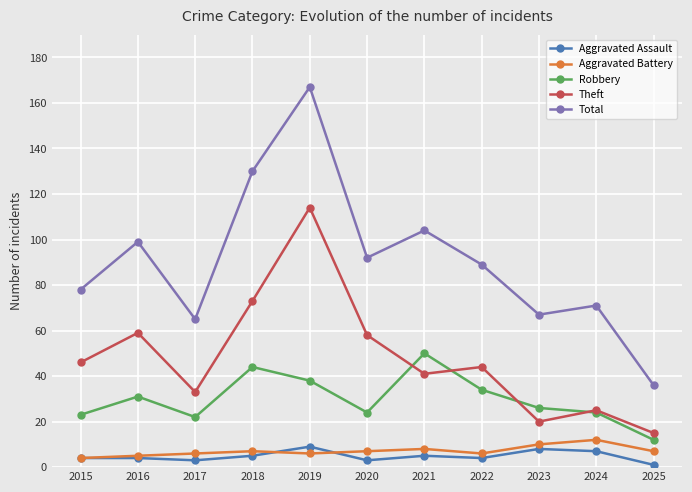

Read the Robbery value at 2023.

26